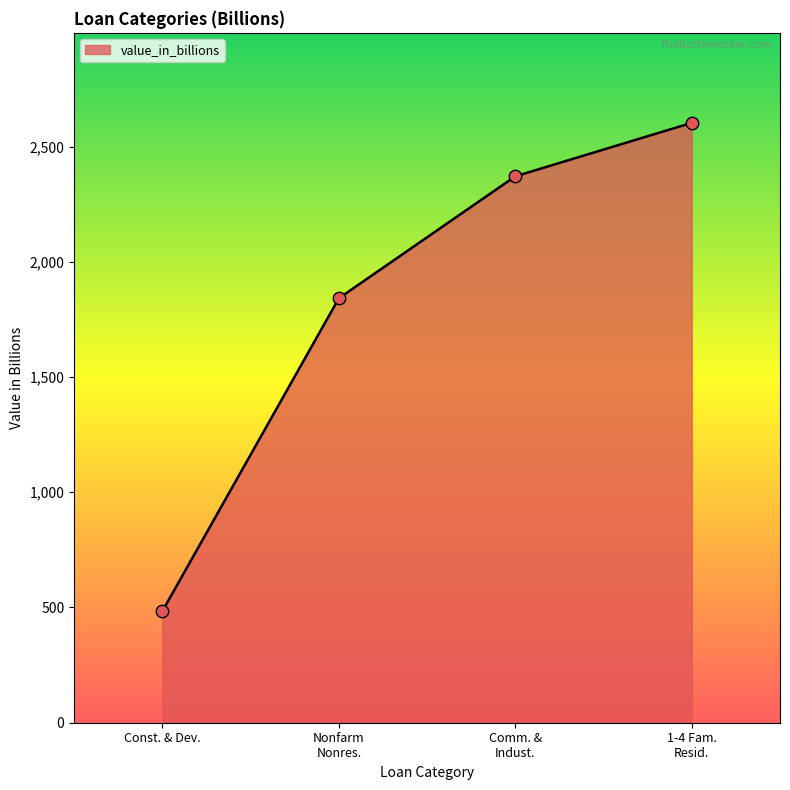

True or false: the data shows 484.1 at Const. & Dev..

True